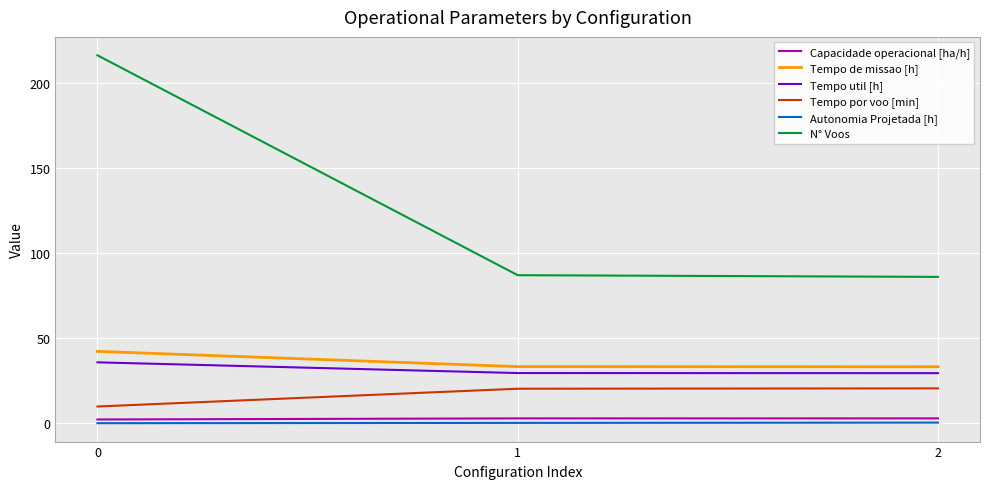

Which series has the widest spread of values?

N° Voos